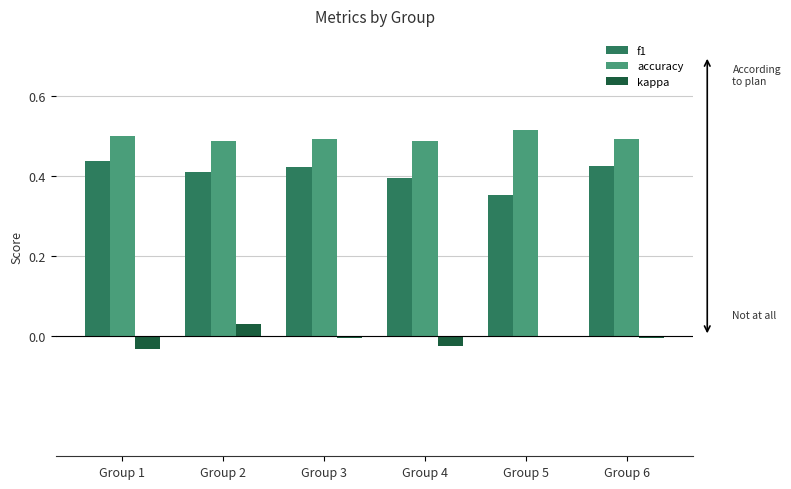

The value of accuracy at Group 5 is 0.9. True or false?

False